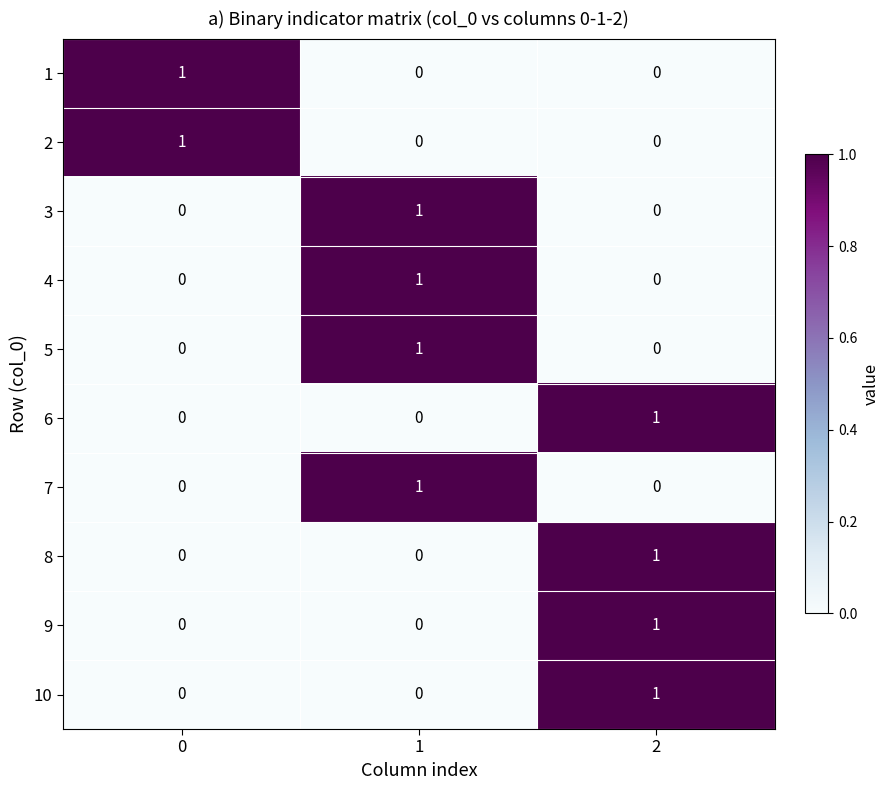

At how many categories does at least one series exceed 0?

3